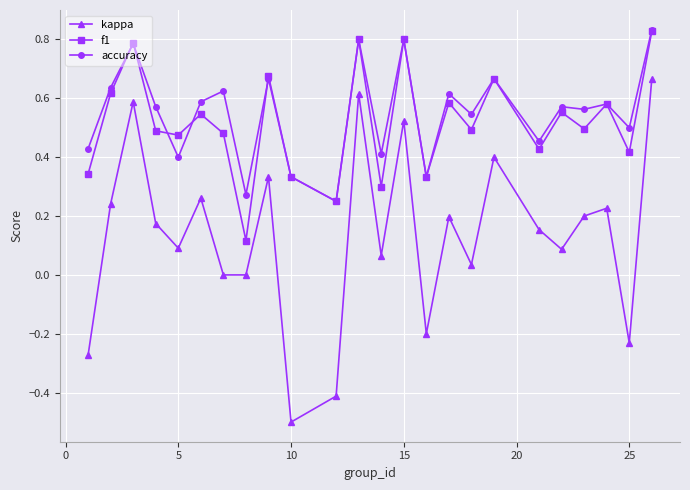

Is this an area chart (filled region under the line)?

No